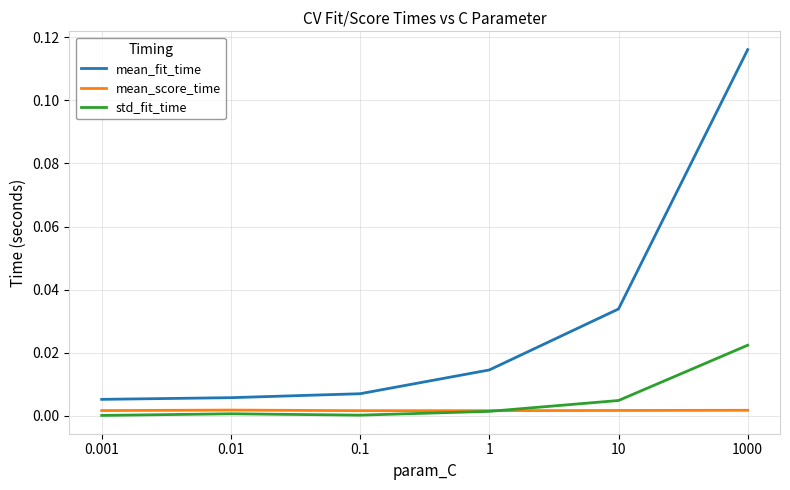

At which label does std_fit_time reach its peak?

1000